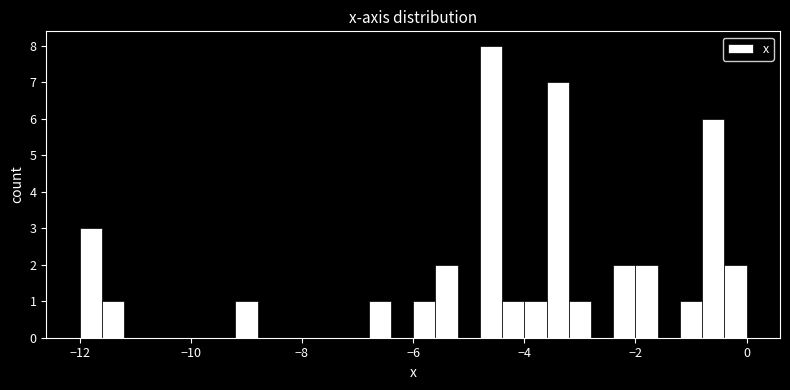

Around what value on the x-axis is the tallest bar? Give the approximate position of its centre, as read against the axis.

-4.6